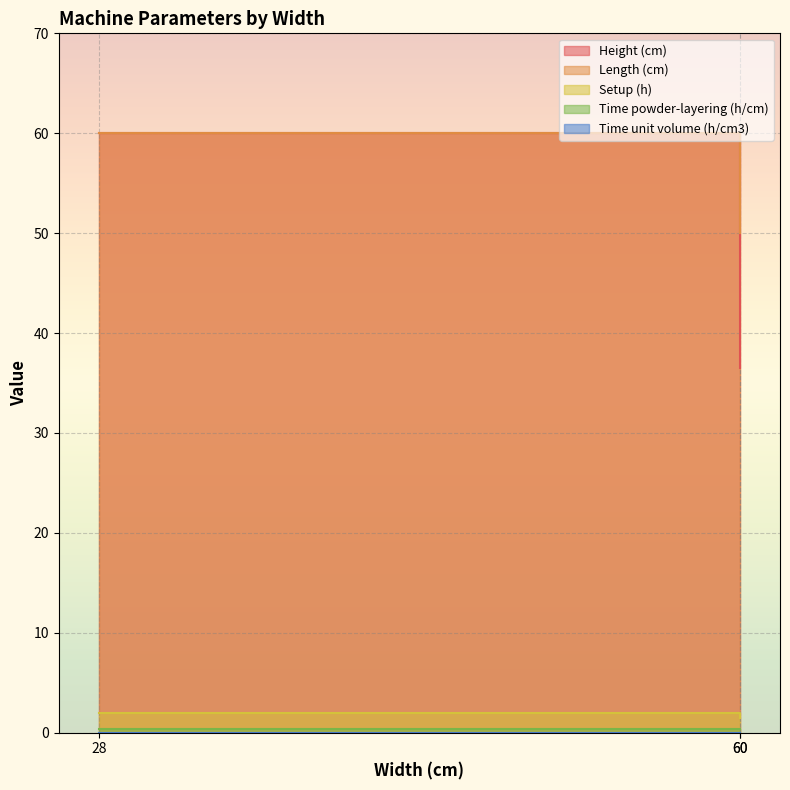

What is the greatest value displayed?

60.0